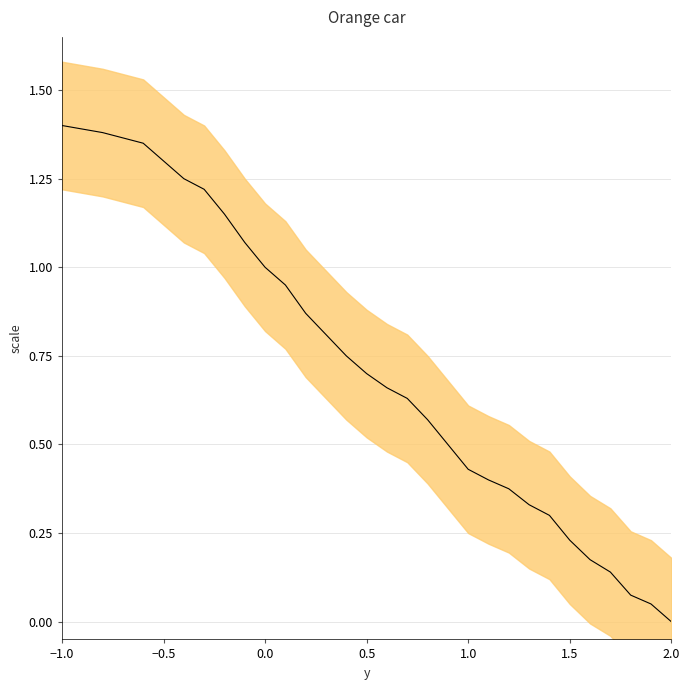

True or false: the data has more than 0 interior local peaks.

False